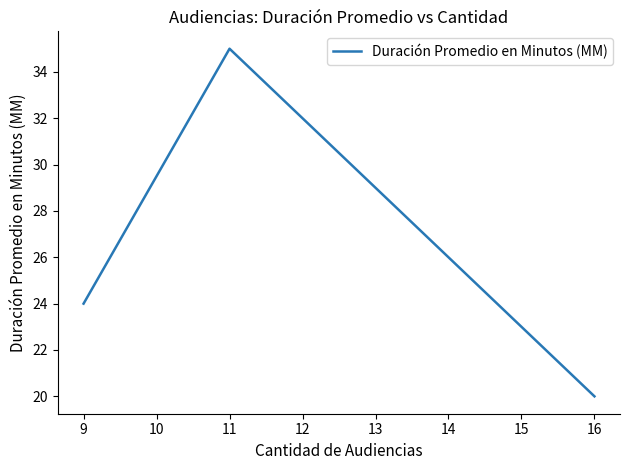

What is the sum of all values?

79